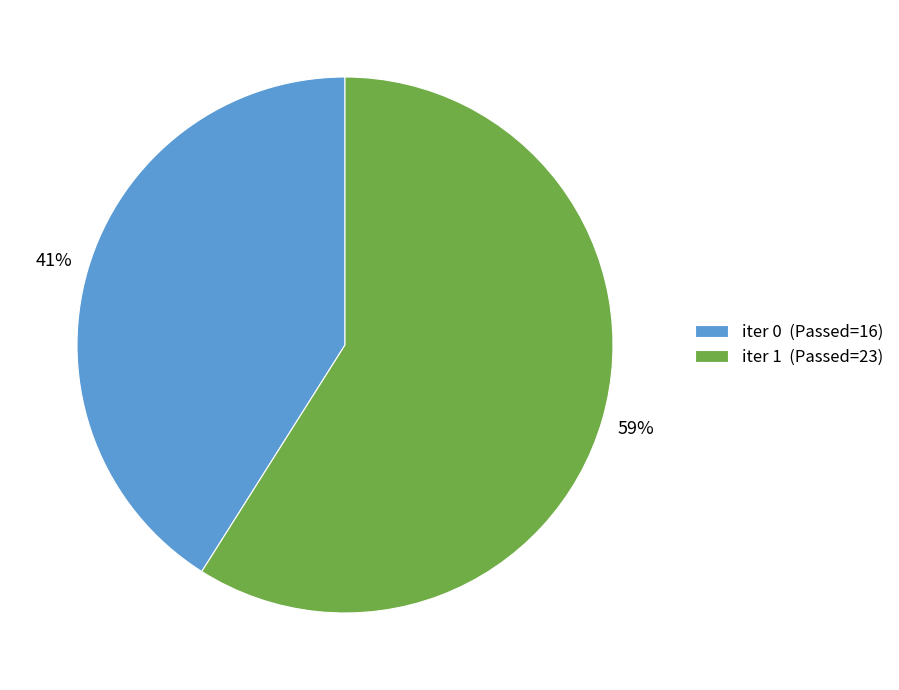

To the nearest percent, what is the average slice percentage?

50%